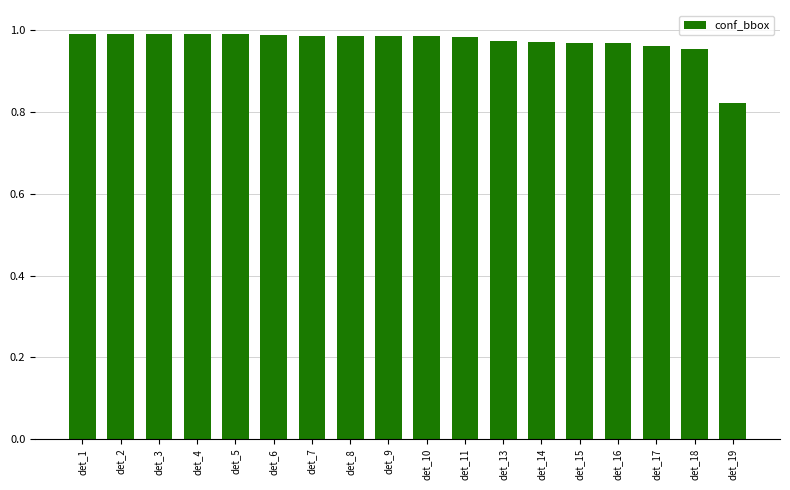

Which has a higher value, det_18 or det_19?

det_18